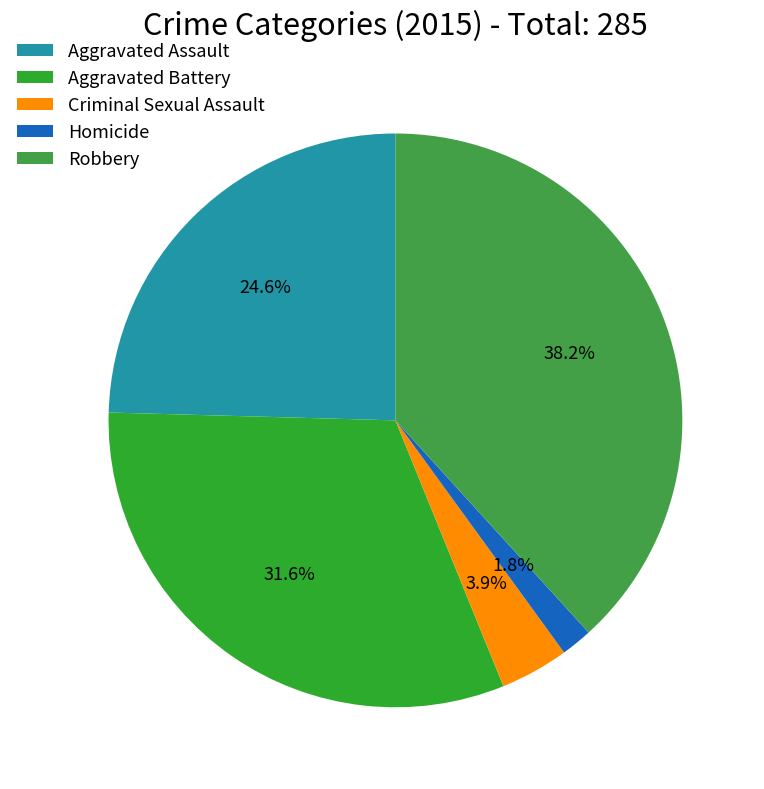

Which slice is the largest?

Robbery